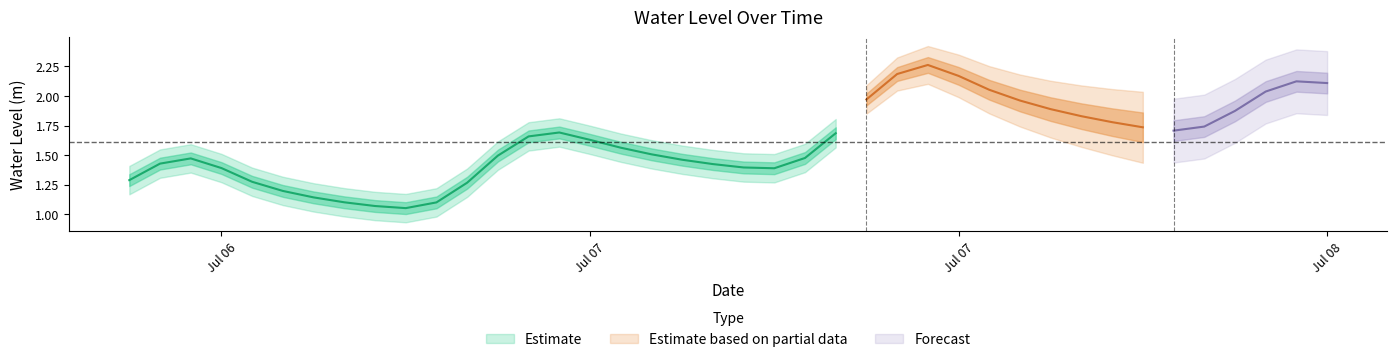

What is the sum of all values?

64.6